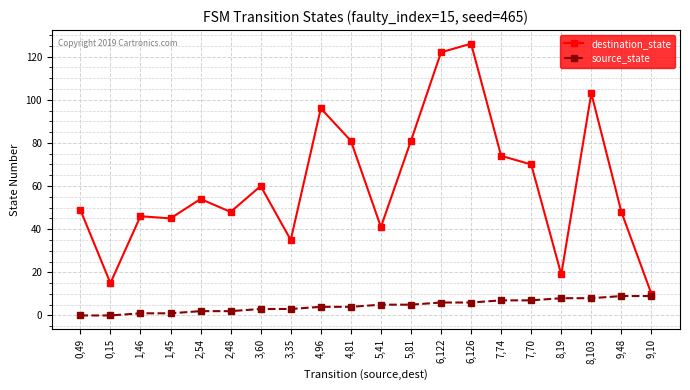

True or false: destination_state has a value of 140 at 4,81.

False